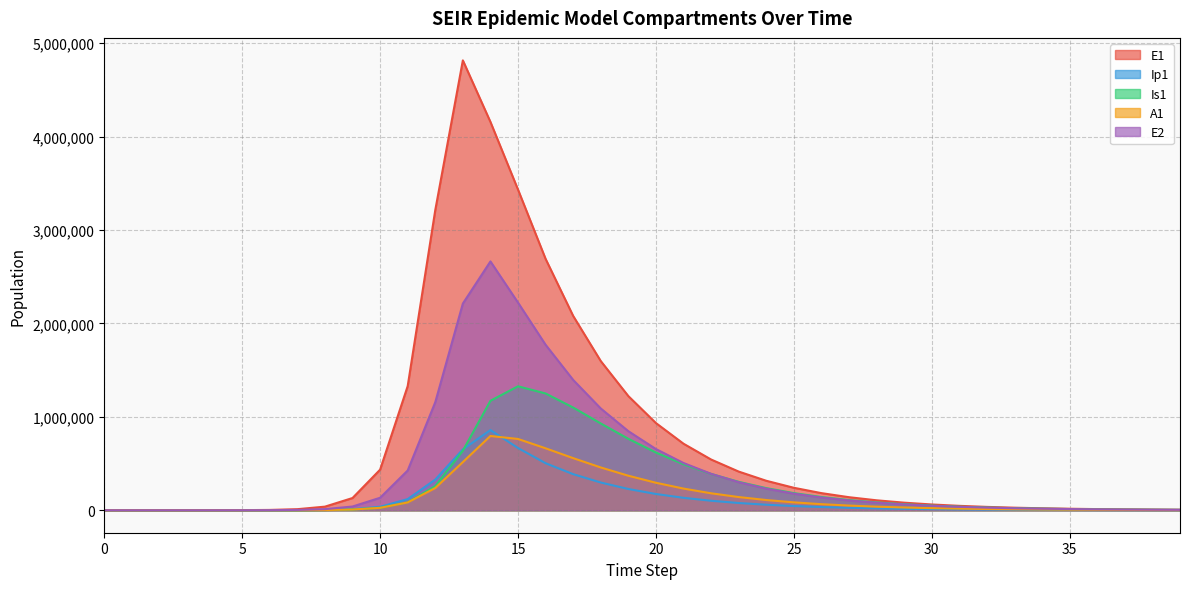

What is the difference between the Ip1 values at 36 and 29?

12884.0